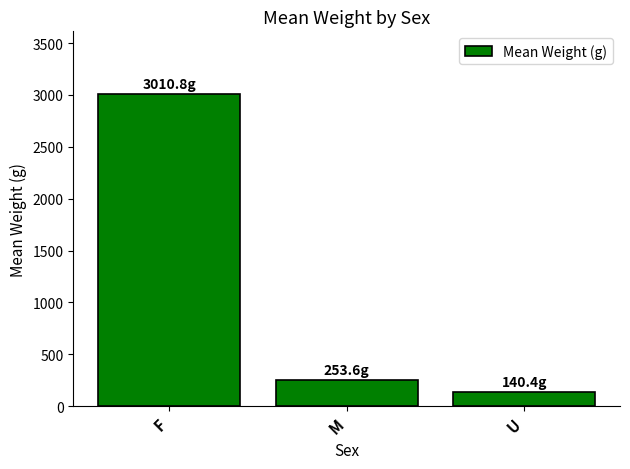

What is the change in value from F to U?

-2870.4